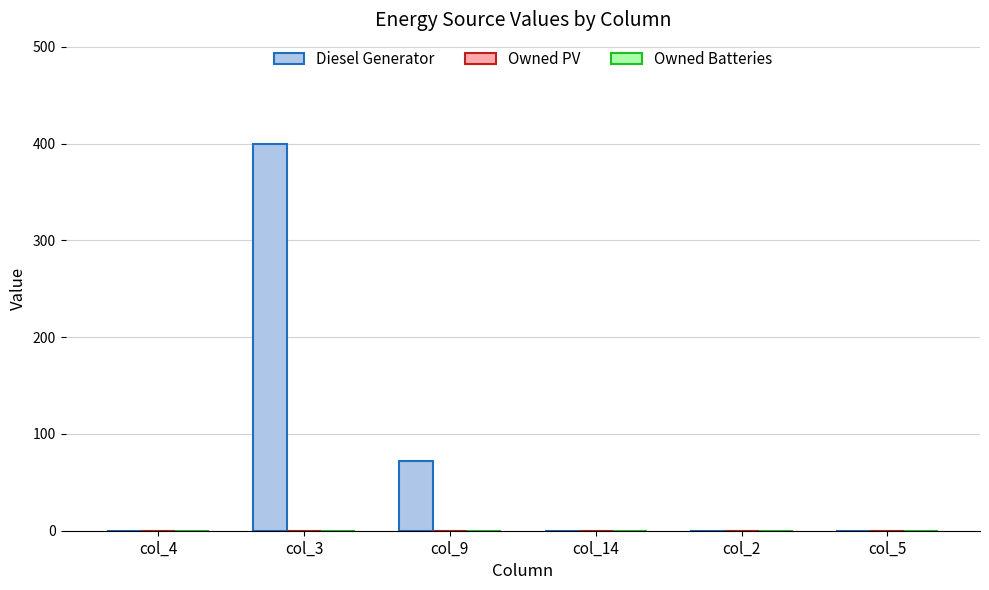

What is the change in value from col_3 to col_5?

-400